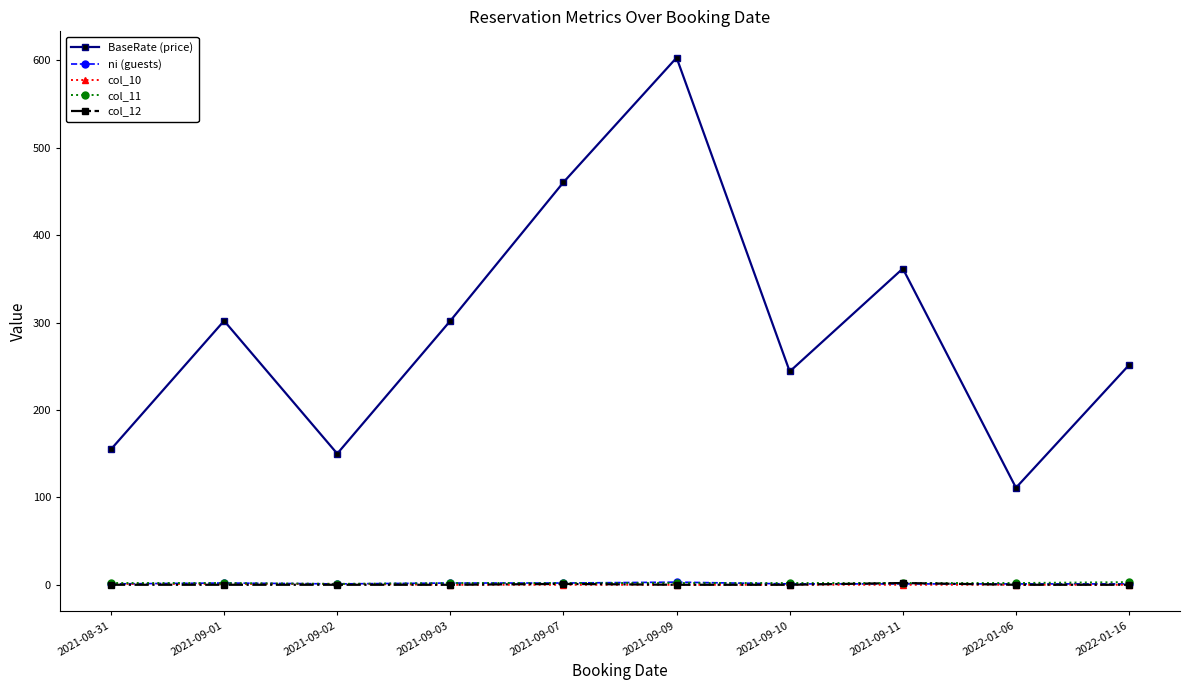

True or false: col_12 has a value of 2.0 at 2021-09-11.

True